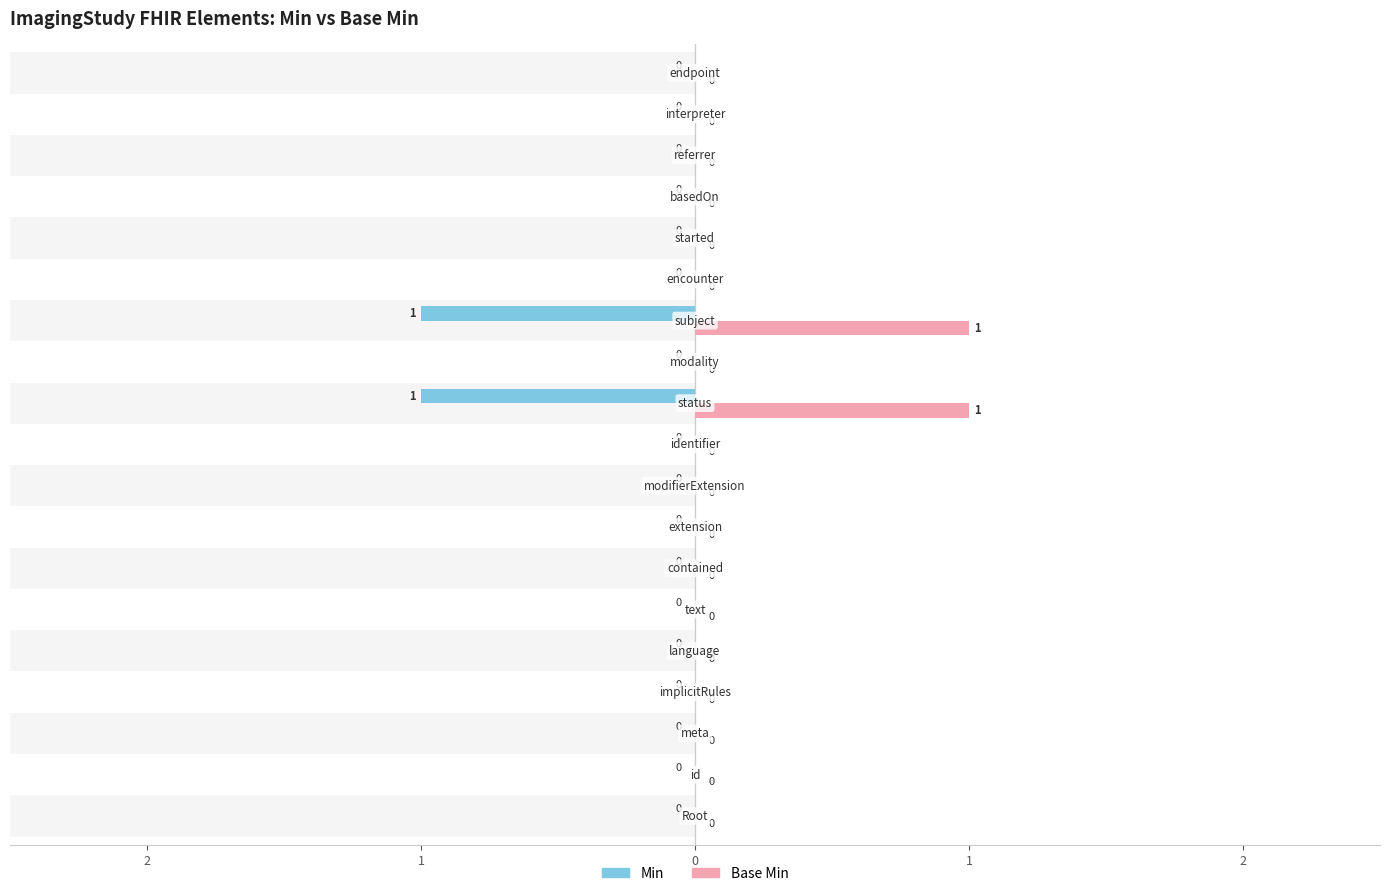

Count the number of data series in this chart.

2